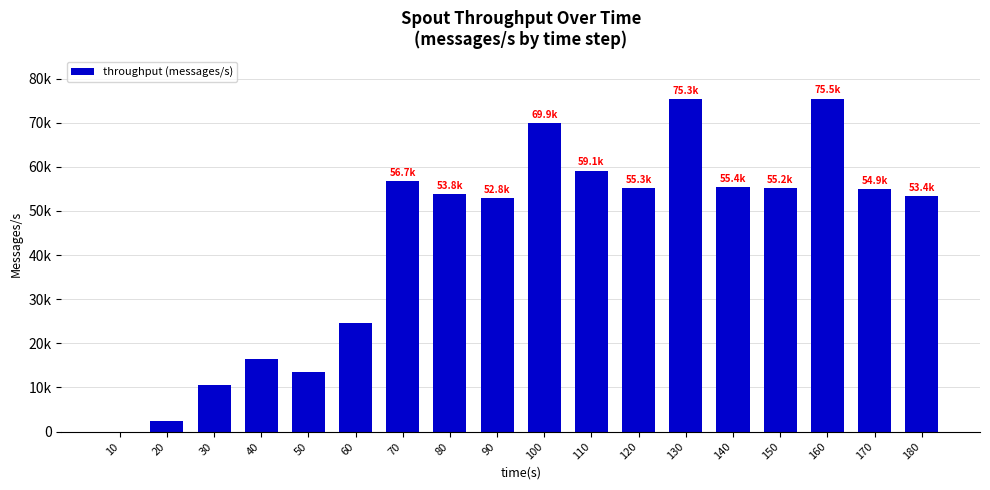

List the labels in order of value, largest first.

160, 130, 100, 110, 70, 140, 120, 150, 170, 80, 180, 90, 60, 40, 50, 30, 20, 10